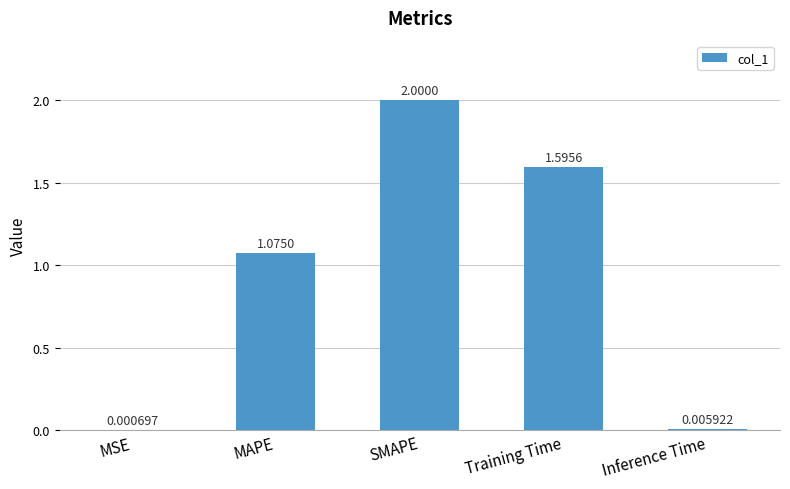

What is the change in value from MSE to SMAPE?

+2.0